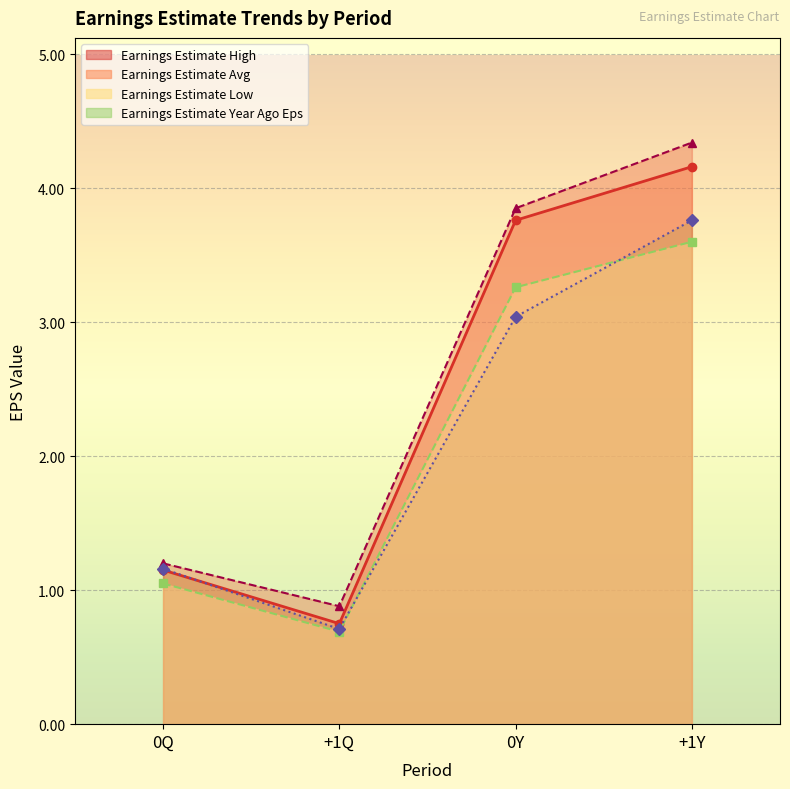

Reading left to right, transcribe all the data shown in this chart.

Earnings Estimate Avg: 1.1	0.8	3.8	4.2
Earnings Estimate Low: 1.1	0.7	3.3	3.6
Earnings Estimate High: 1.2	0.9	3.9	4.3
Earnings Estimate Year Ago Eps: 1.2	0.7	3.0	3.8